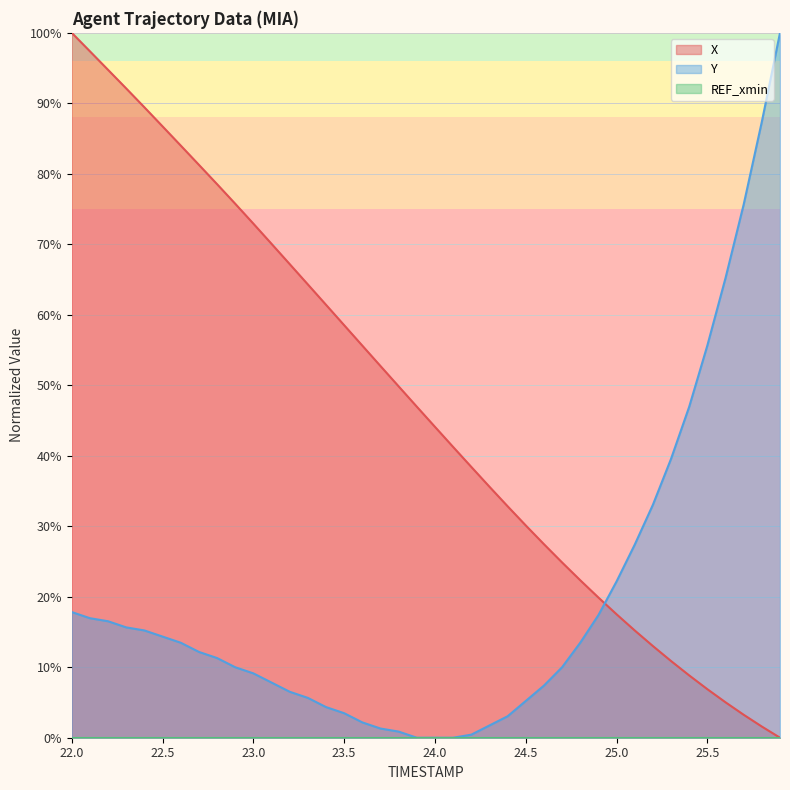

List the labels in order of X value, largest first.

22.0, 22.1, 22.2, 22.3, 22.4, 22.5, 22.6, 22.7, 22.8, 22.9, 23.0, 23.1, 23.2, 23.3, 23.4, 23.5, 23.6, 23.7, 23.8, 23.9, 24.0, 24.1, 24.2, 24.3, 24.4, 24.5, 24.6, 24.7, 24.8, 24.9, 25.0, 25.1, 25.2, 25.3, 25.4, 25.5, 25.6, 25.7, 25.8, 25.9